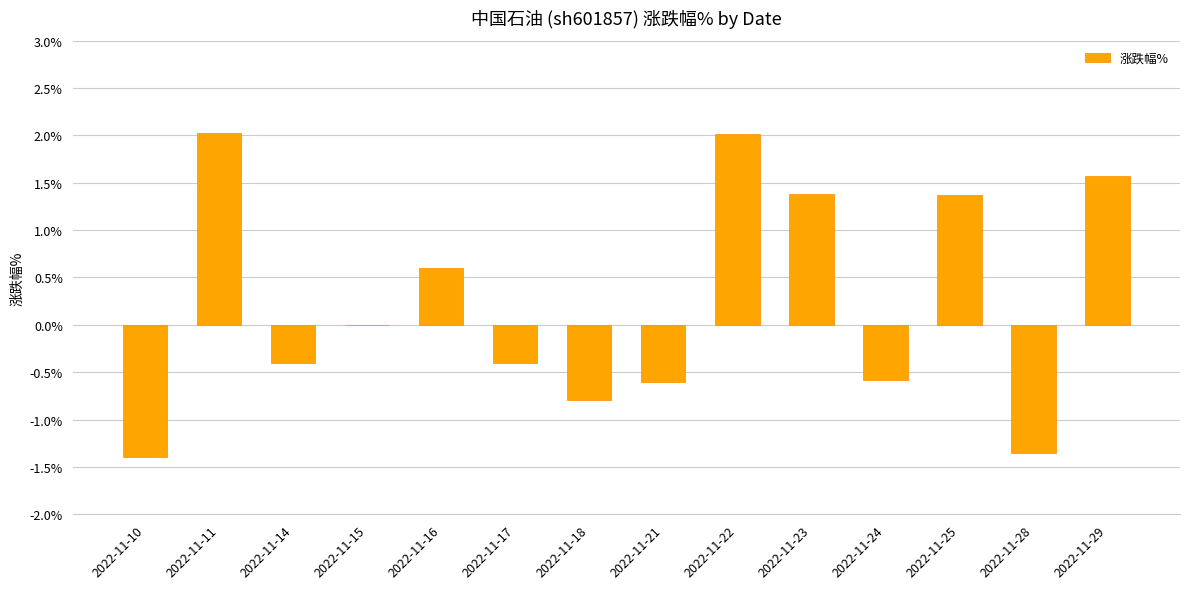

What is the average value?

0.2